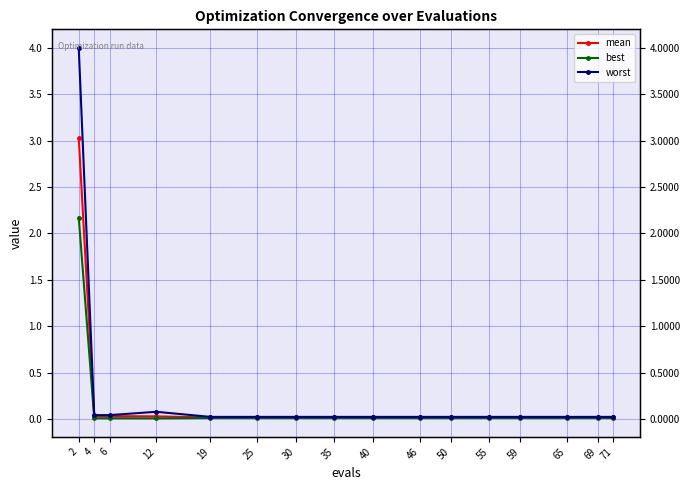

True or false: best and mean cross at least once.

False